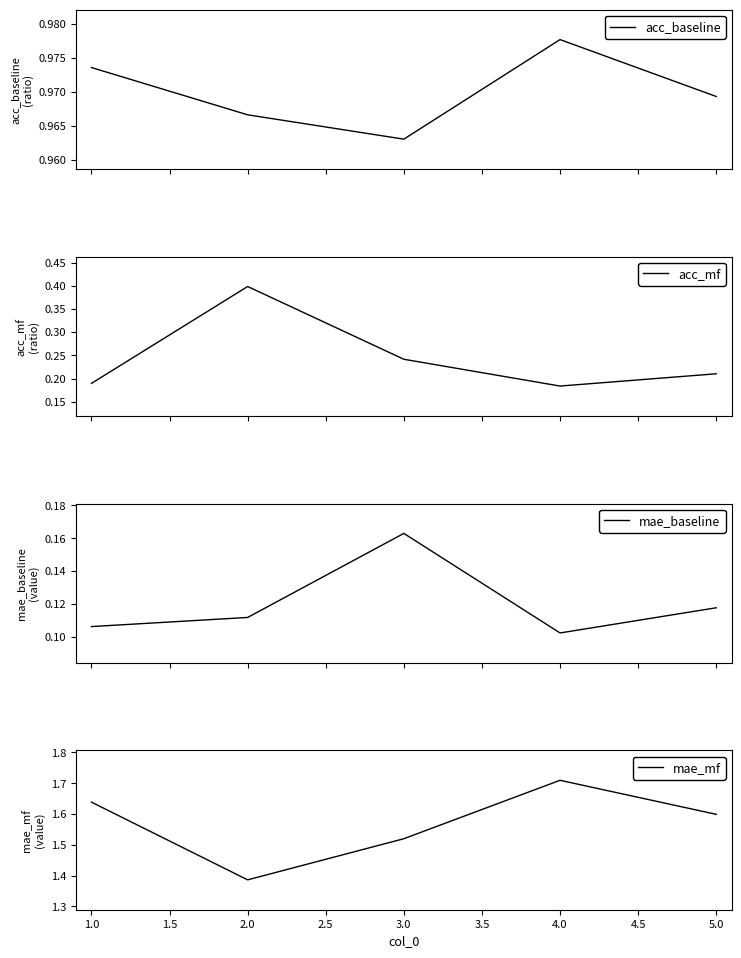

In acc_baseline, how many points are lower than both neighbors (excluding endpoints)?

1